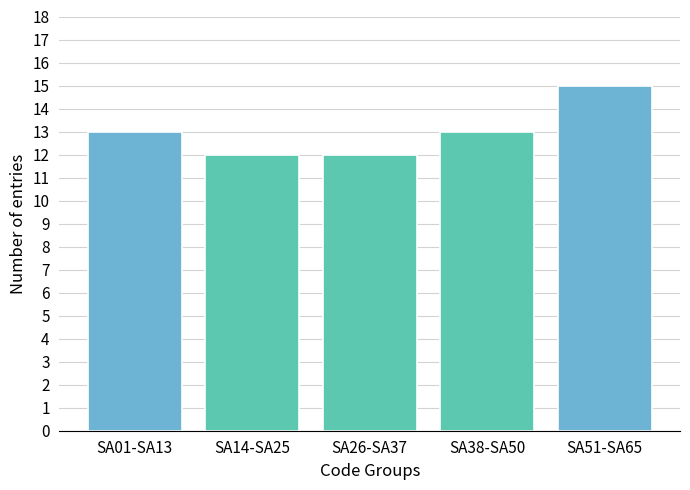

Reading left to right, list all the values displayed in this chart.

SA01-SA13=13	SA14-SA25=12	SA26-SA37=12	SA38-SA50=13	SA51-SA65=15